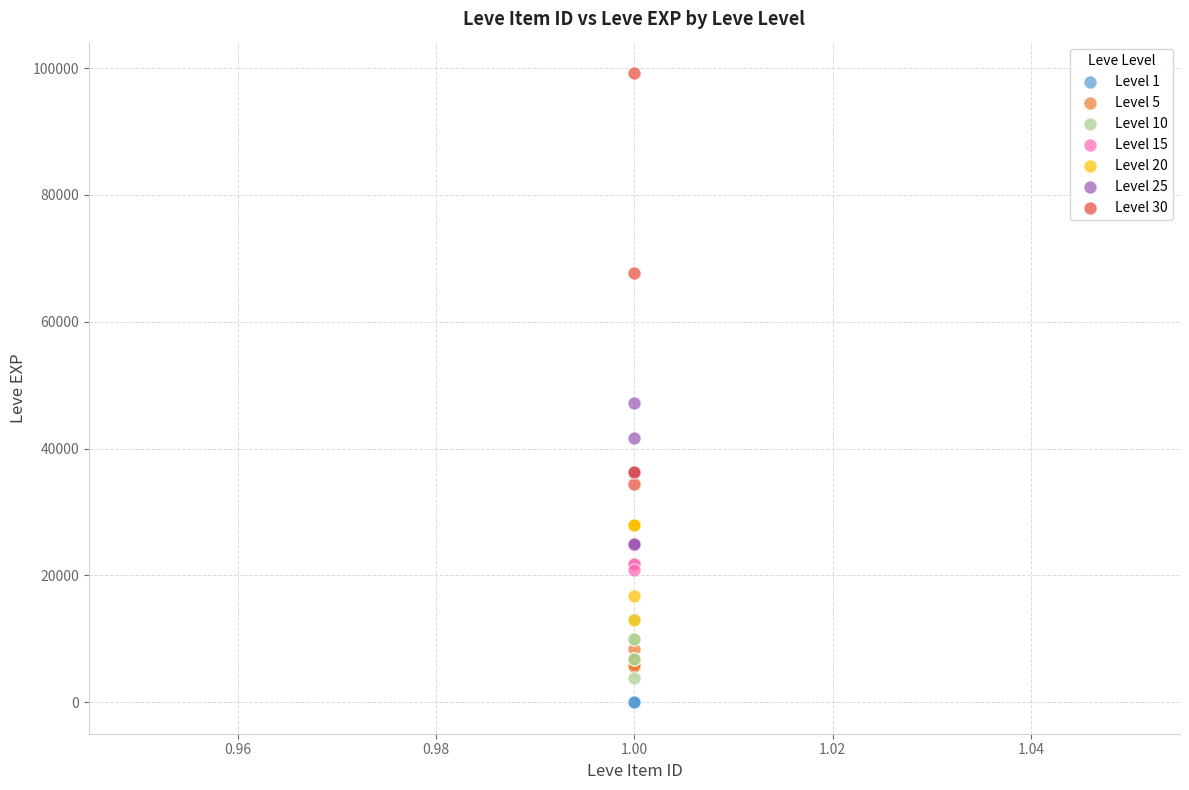

Which series contains the highest Y value?

Level 30